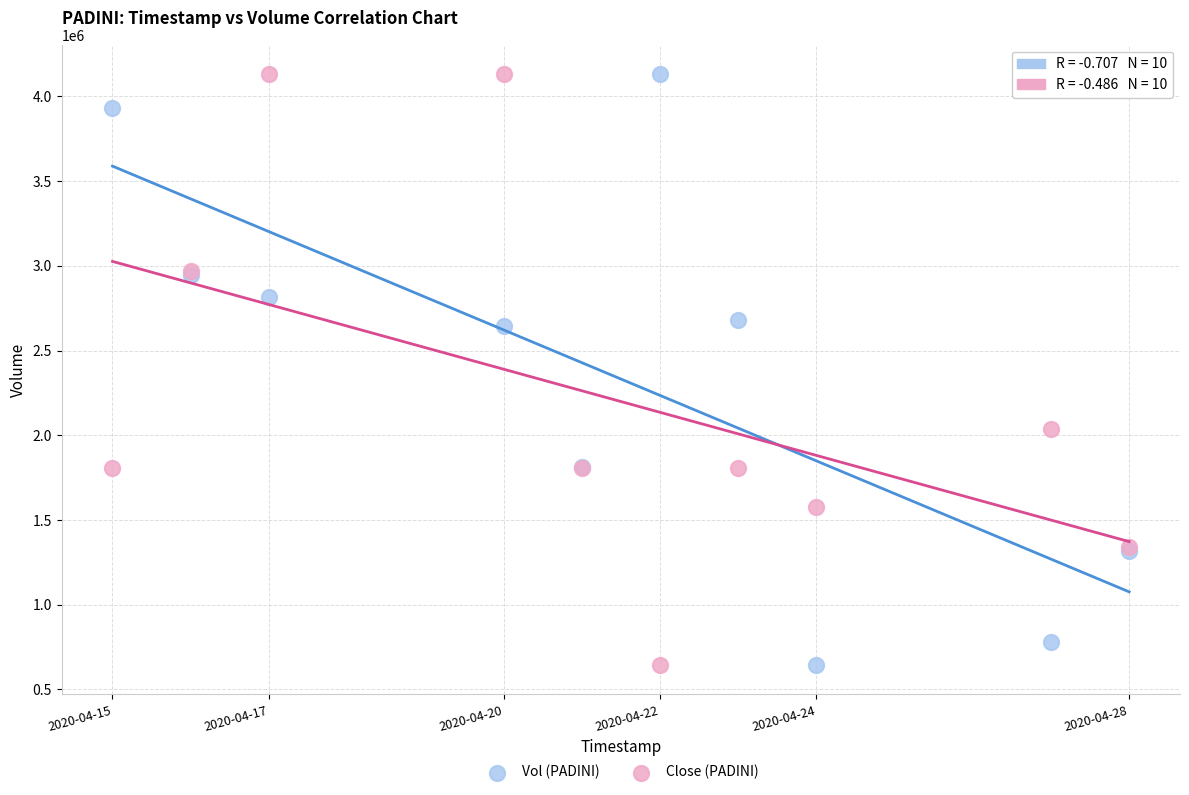

What are all the series names shown in the legend?

Vol (PADINI), Close (PADINI)